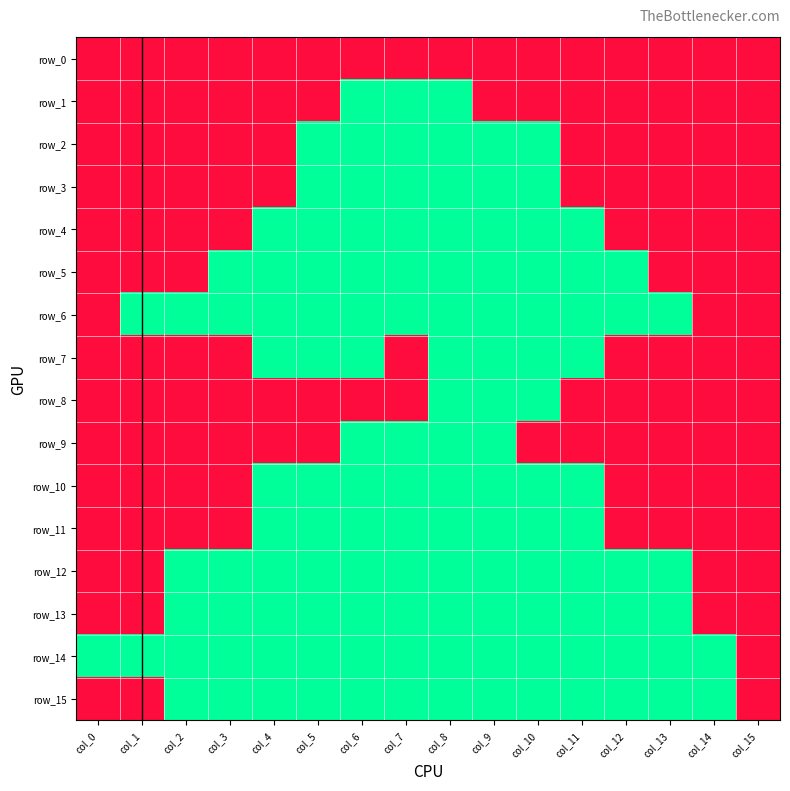

Which series has the largest total across all categories?

row_0